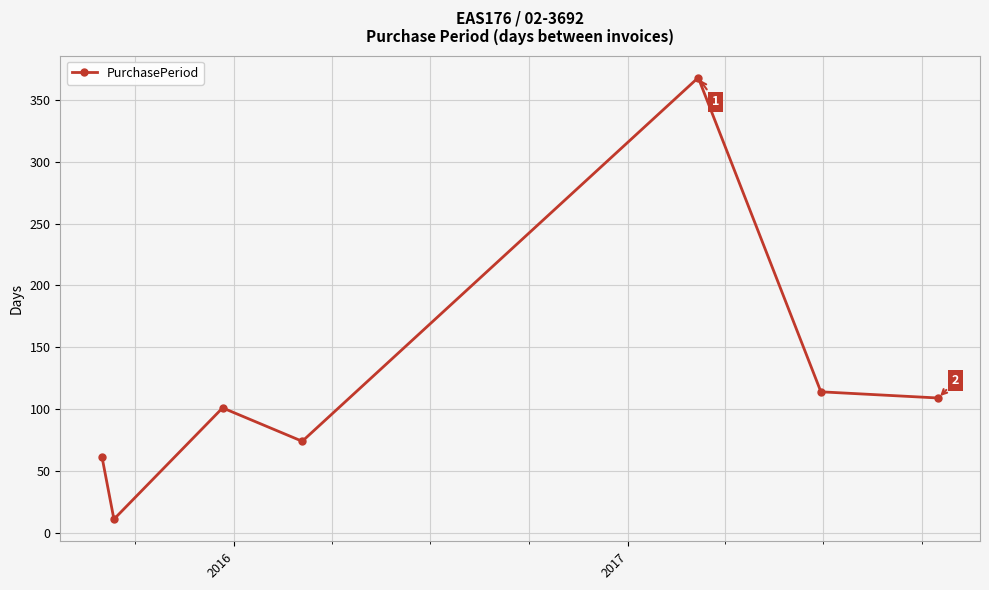

What is the value of the 5th point from the left?

368